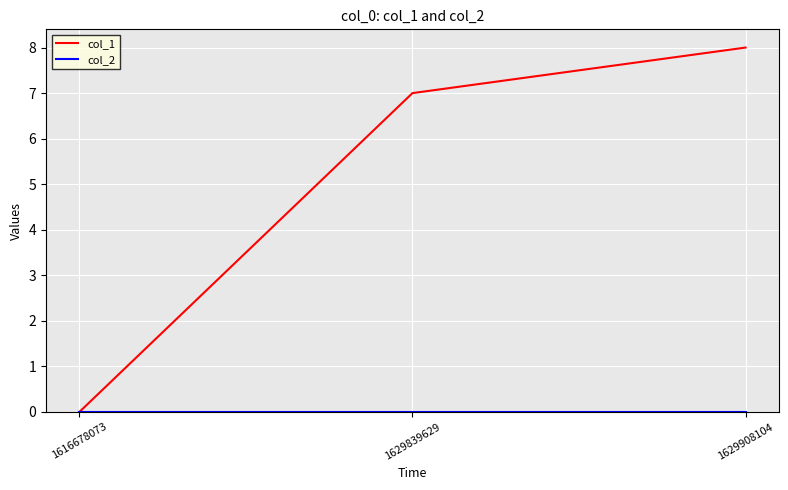

True or false: col_1 has a value of 7 at 1629839629.

True